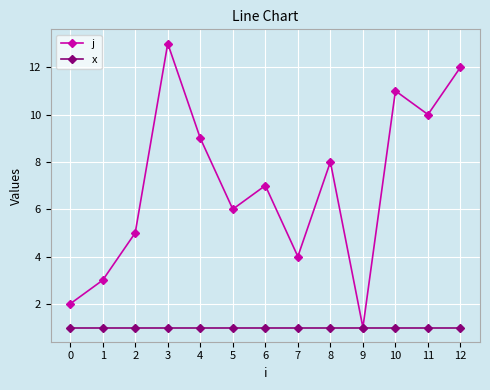

What is the value of the x point at the 3rd from the left?

1